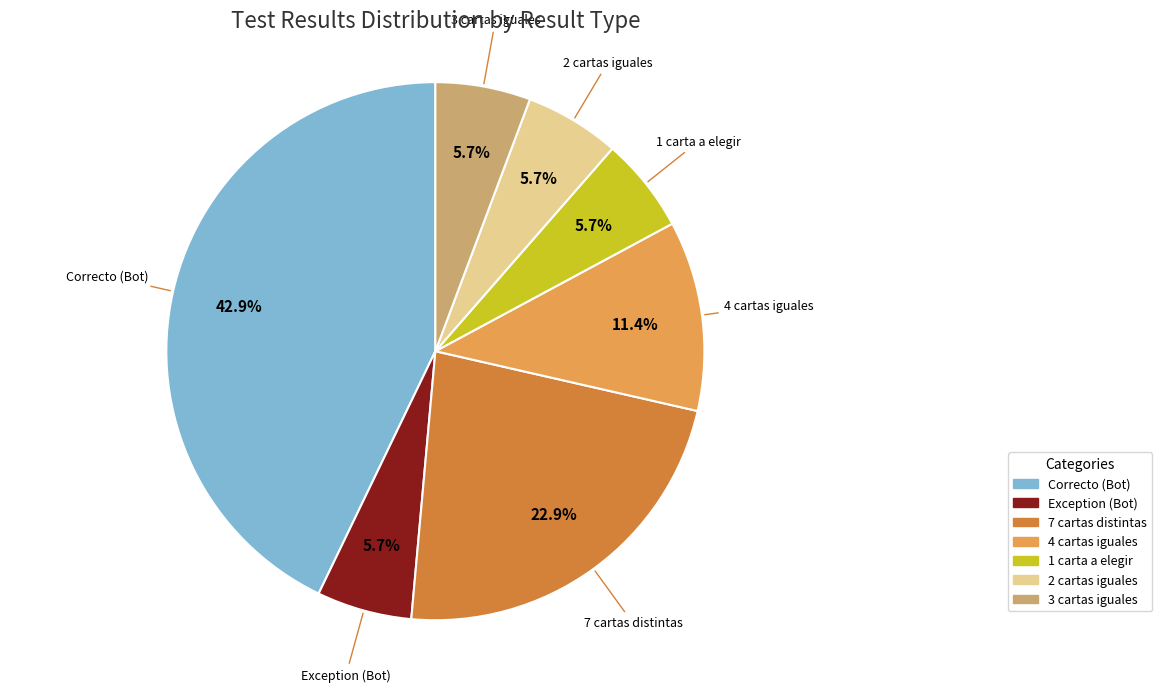

Is Exception (Bot) the majority of the pie?

No